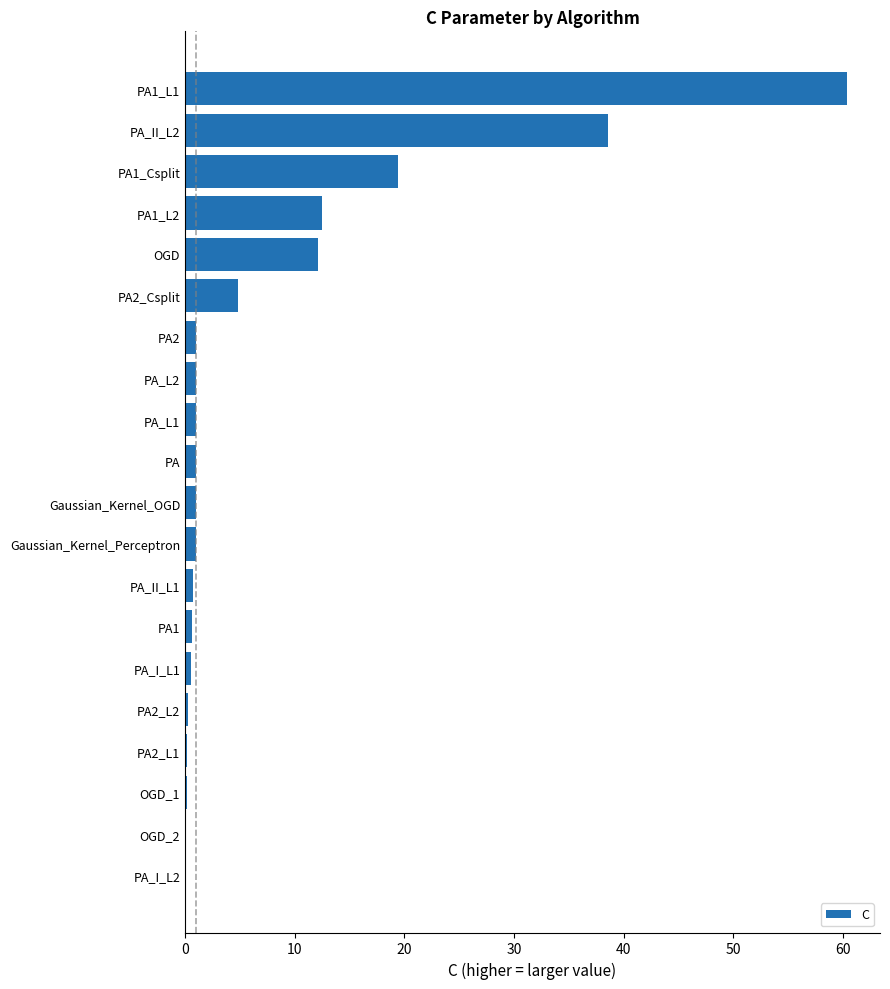

Where is the data nearest to the value 30?

PA_II_L2